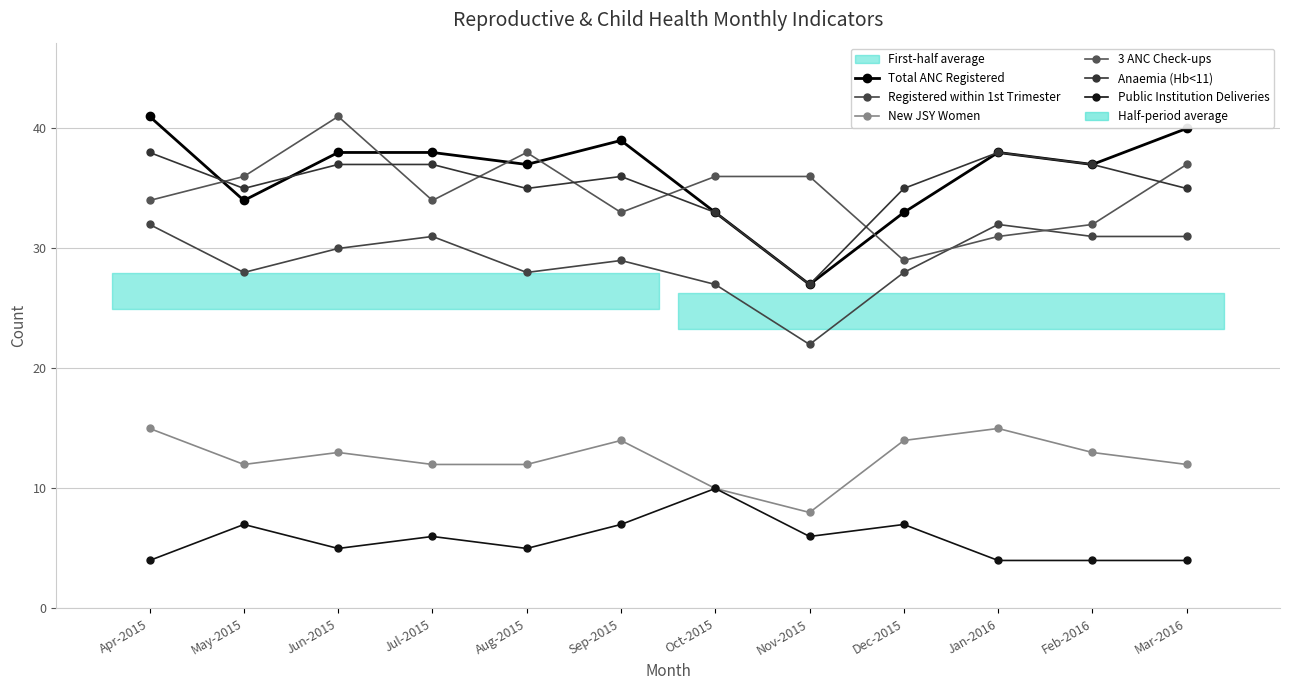

The value of Public Institution Deliveries at Apr-2015 is 2. True or false?

False